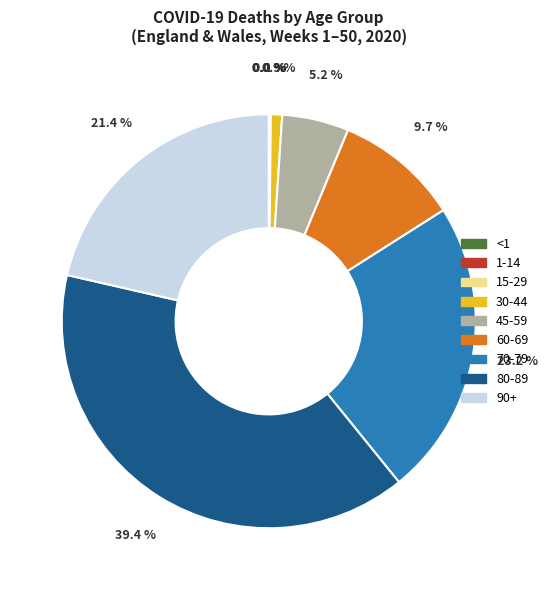

Does 80-89 represent more than half of the total?

No